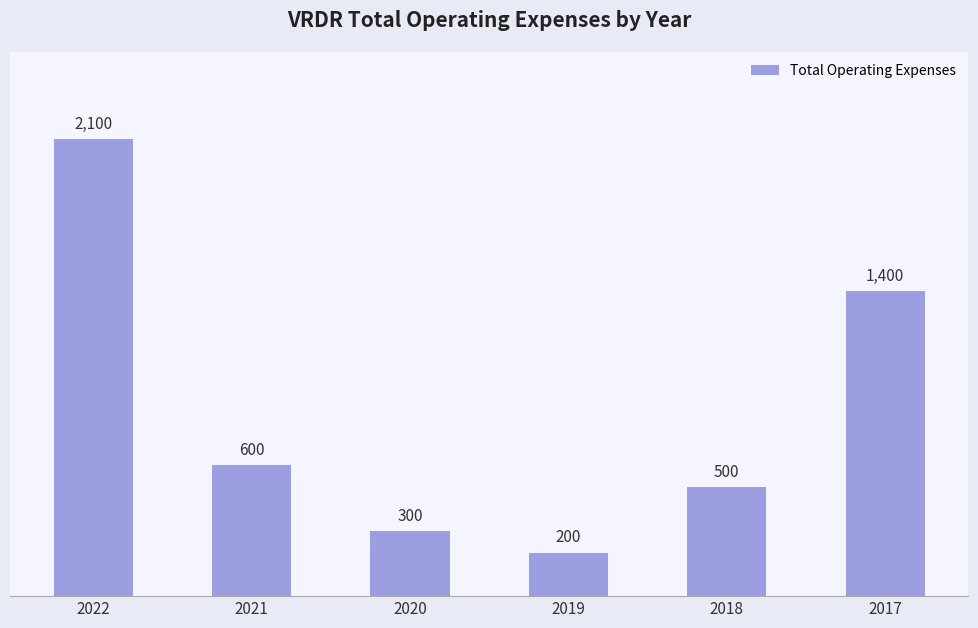

List the labels in order of value, smallest first.

2019, 2020, 2018, 2021, 2017, 2022